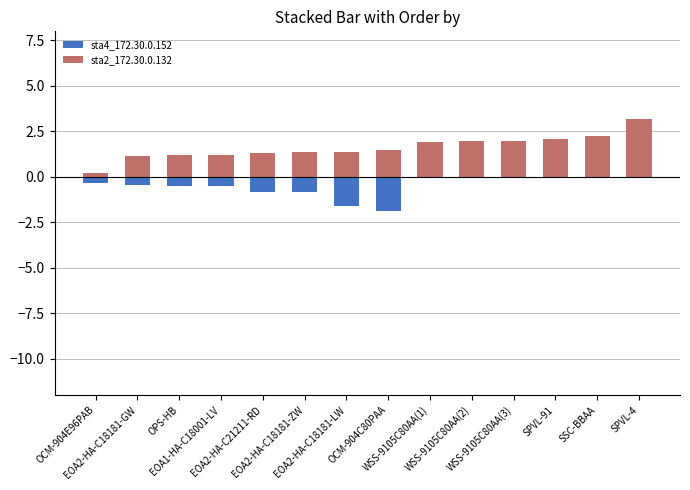

Rank the categories by sta2_172.30.0.132 value from highest to lowest.

SPVL-4, SSC-BBAA, SPVL-91, WSS-9105C80AA(3), WSS-9105C80AA(2), WSS-9105C80AA(1), OCM-904C80PAA, EOA2-HA-C18181-LW, EOA2-HA-C18181-ZW, EOA2-HA-C21211-RD, EOA1-HA-C18001-LV, OPS-HB, EOA2-HA-C18181-GW, OCM-904E96PAB